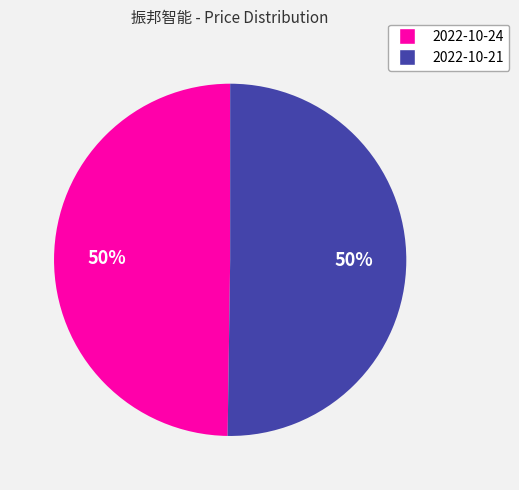

True or false: 2022-10-21 accounts for 50% of the total.

True